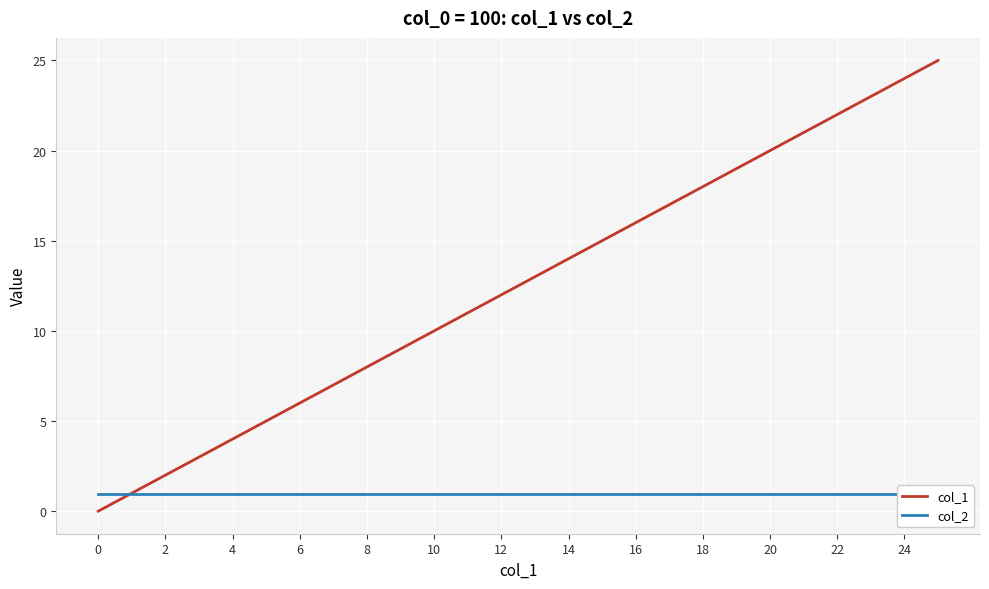

At which category is the sum across all series the highest?

25